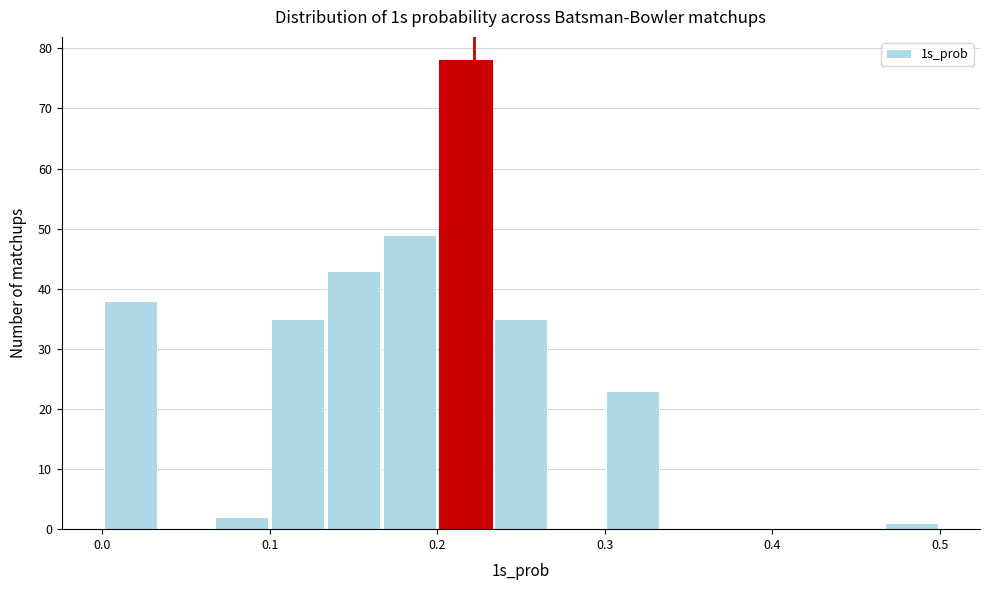

Around what value on the x-axis is the tallest bar? Give the approximate position of its centre, as read against the axis.

0.22